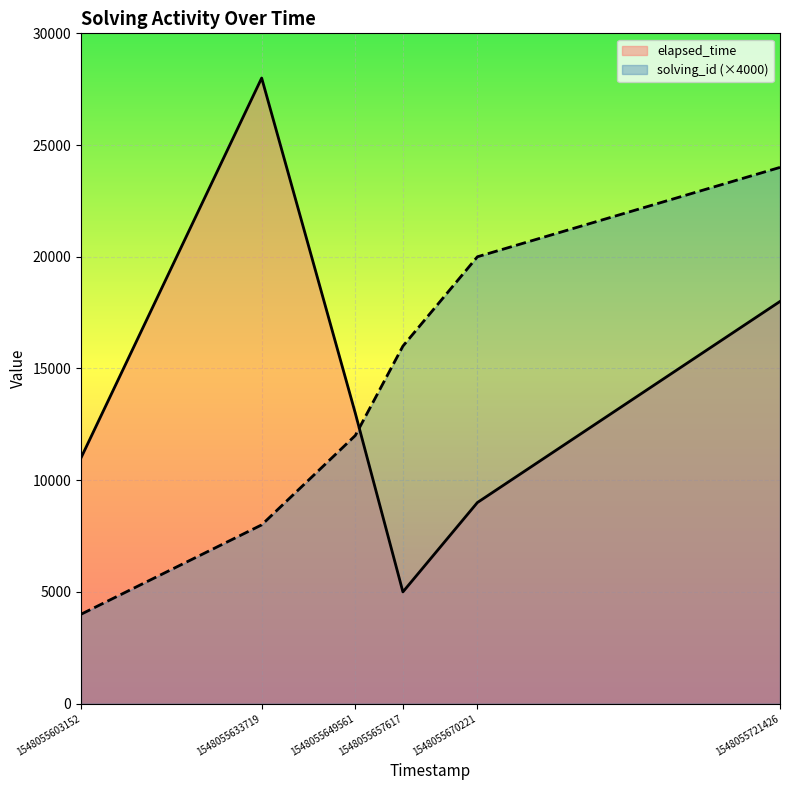

How many interior local peaks does the elapsed_time series have?

1